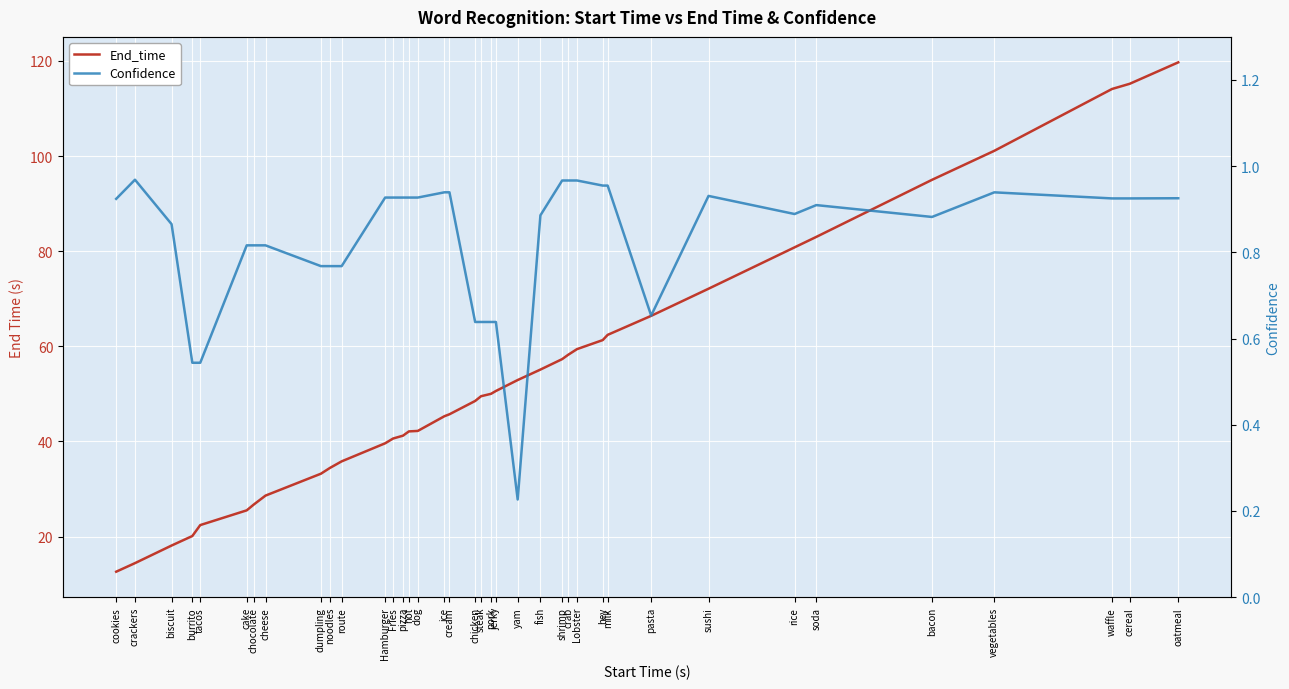

At which category is the sum across all series the highest?

oatmeal